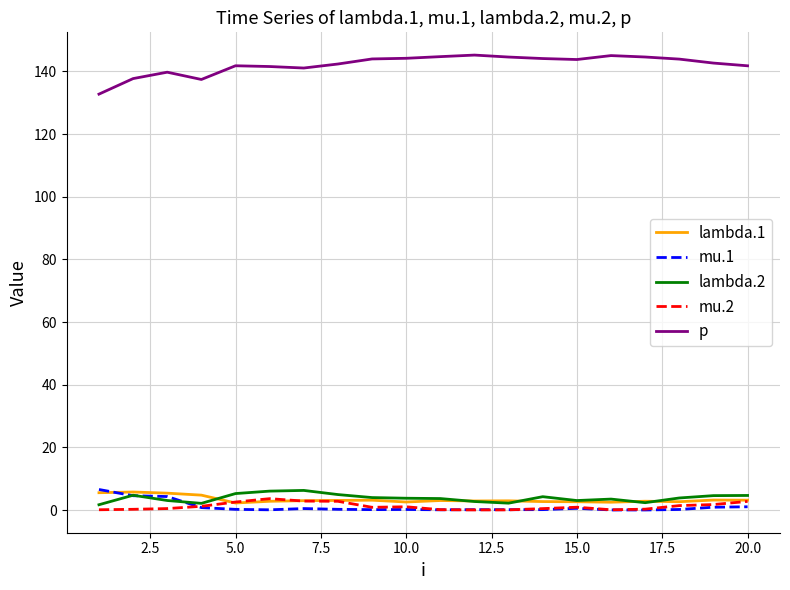

What is the sum of all mu.2 values?

24.1